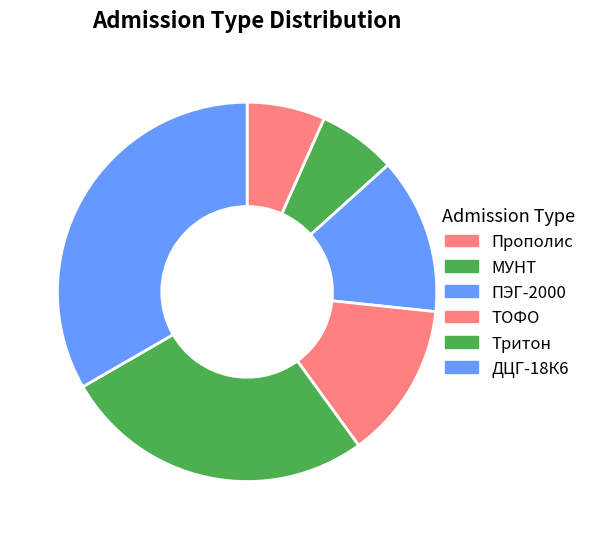

Count the number of slices in the pie.

6